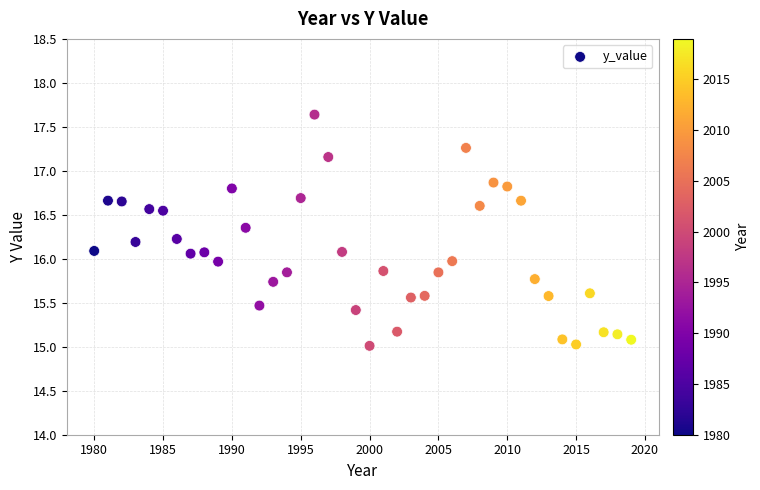

What is the range of X values (max minus min)?

39.0